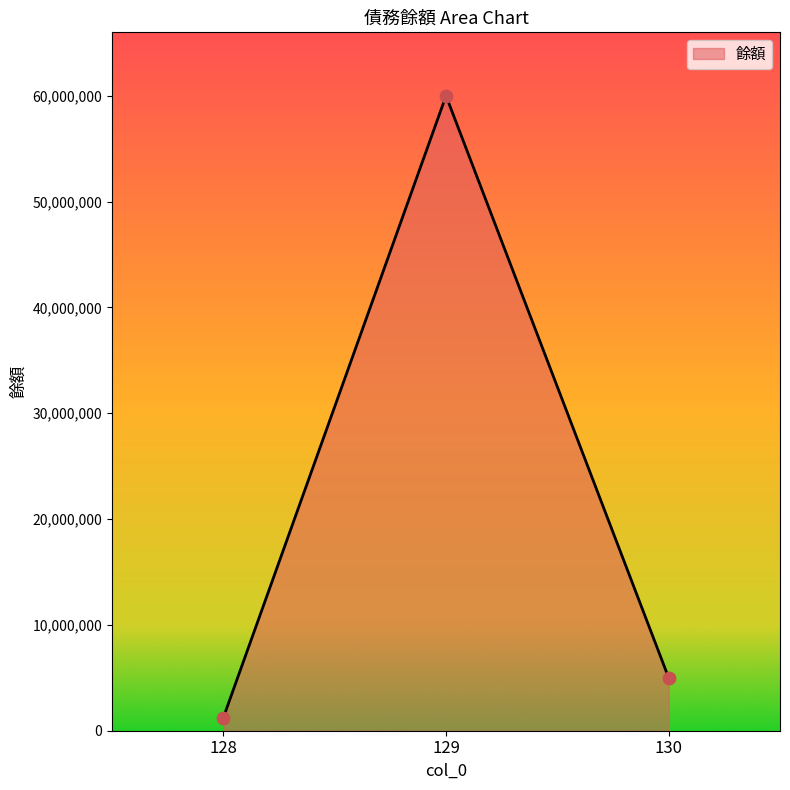

Approximately how many times larger is the value at 128 compared to 130?

0.2